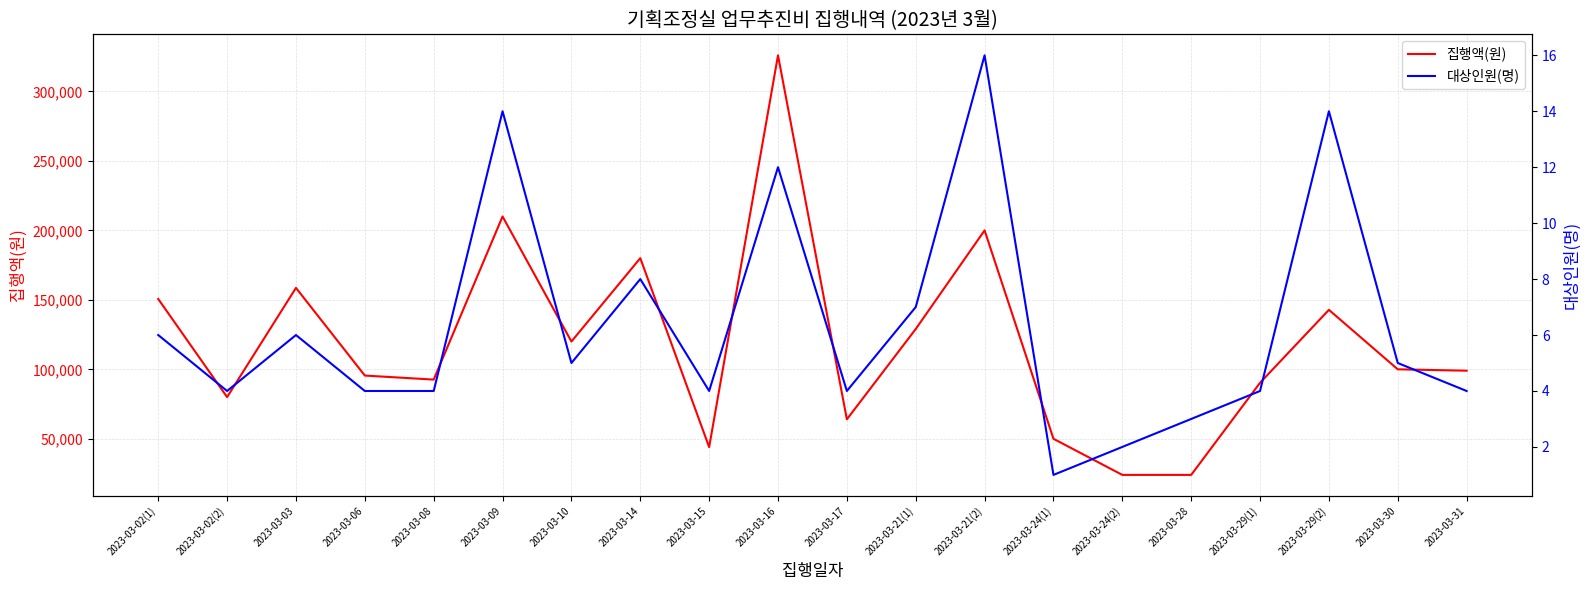

True or false: 대상인원(명) has more than 0 interior local peaks.

True